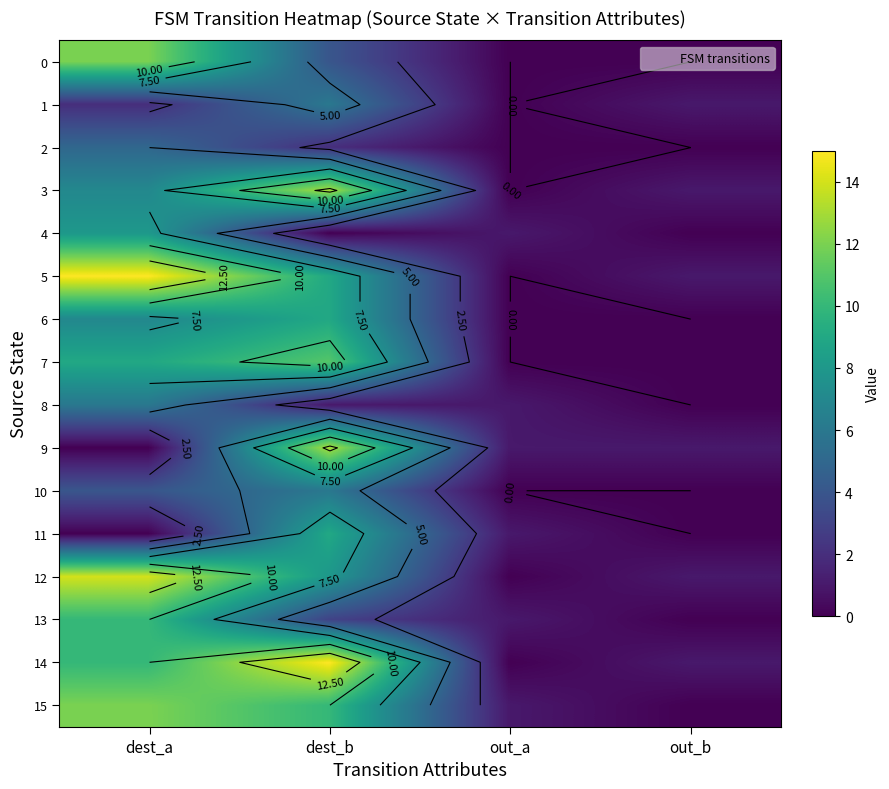

The value of 9 at out_a is 1. True or false?

True